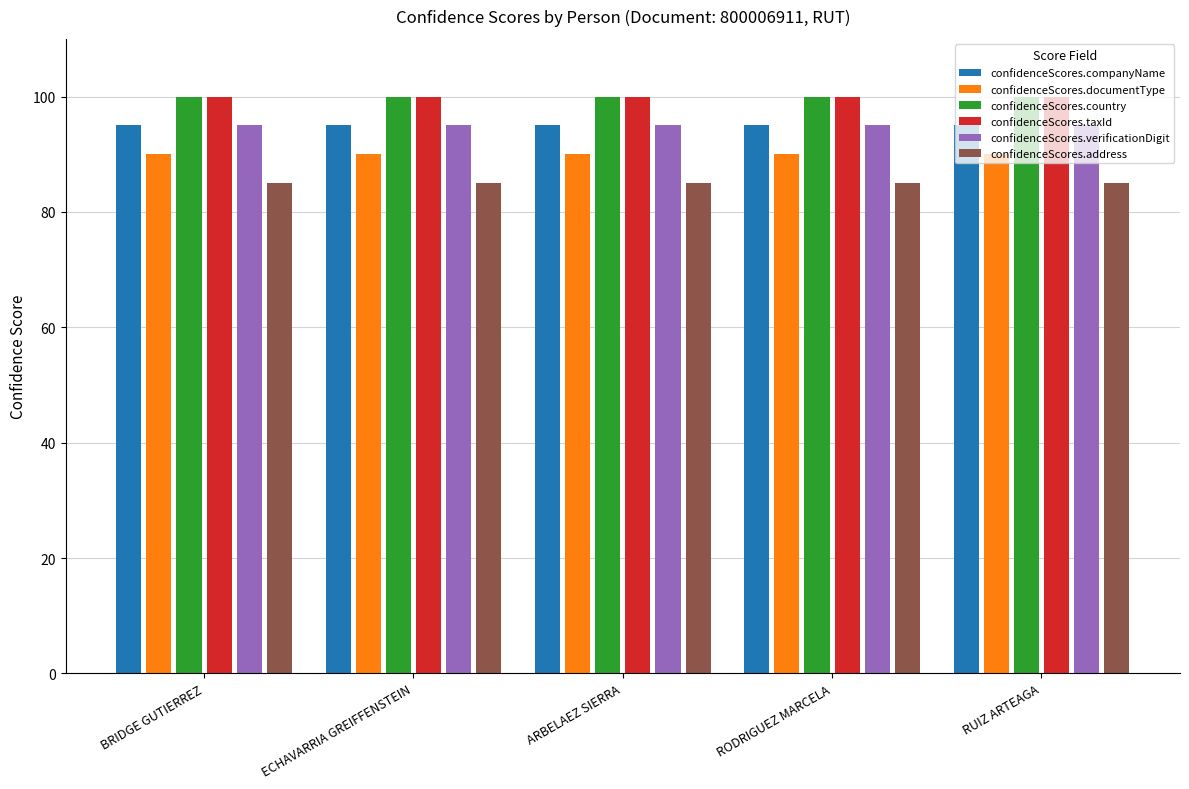

What is the average value of the confidenceScores.verificationDigit series?

95